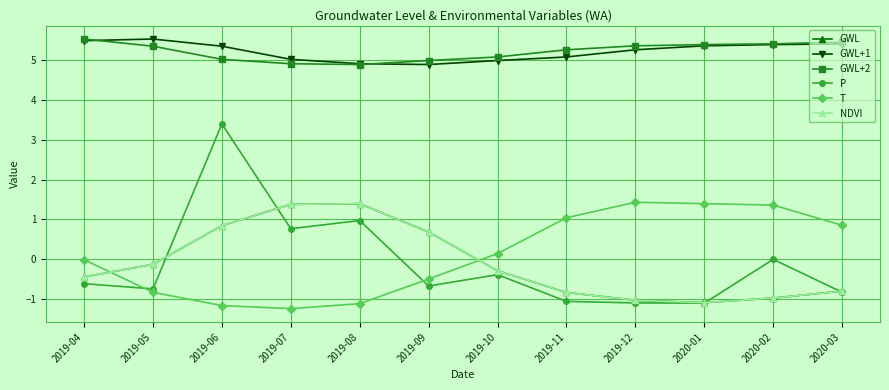

In T, how many points are lower than both neighbors (excluding endpoints)?

1